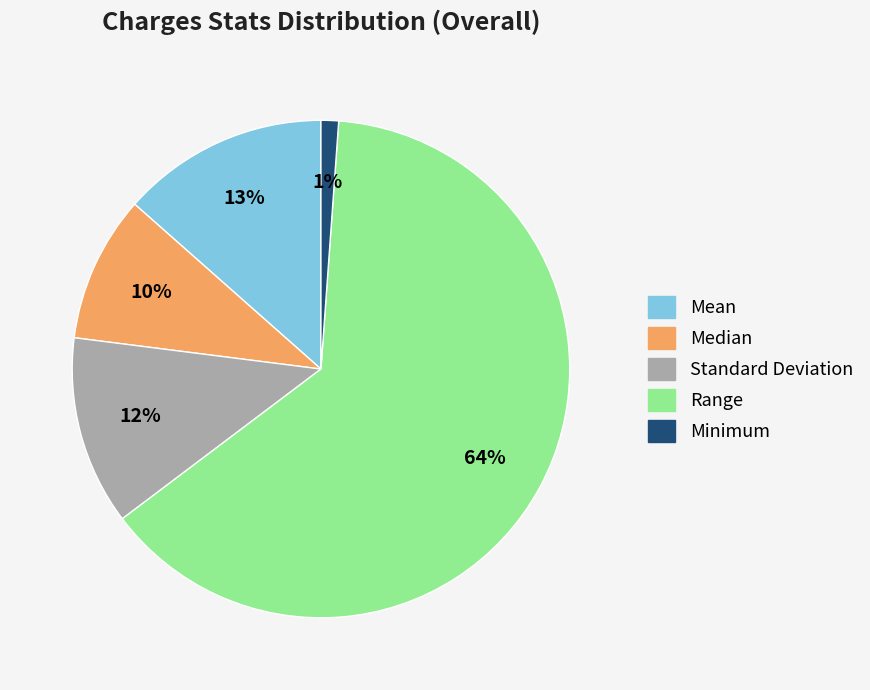

How many segments does this pie chart have?

5